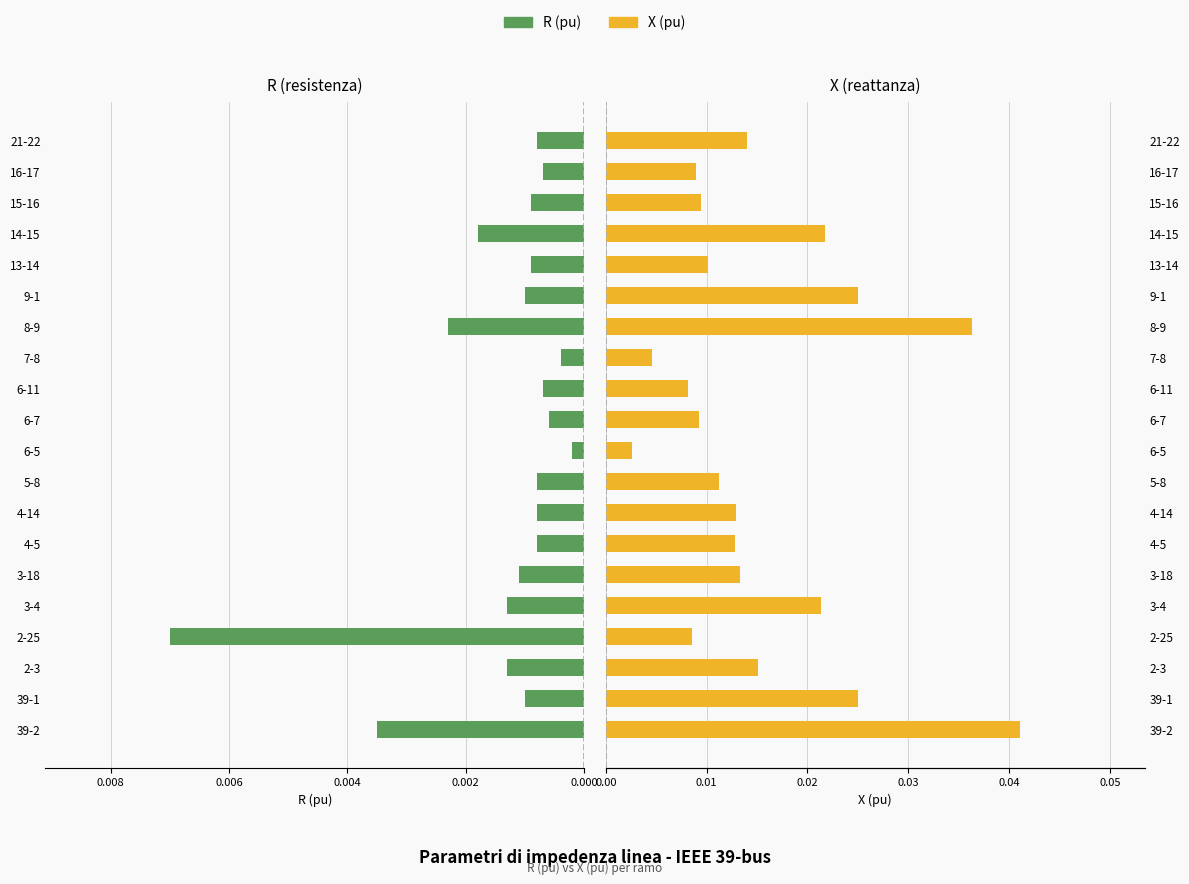

List the series in order of their peak value, highest first.

X (pu), R (pu)